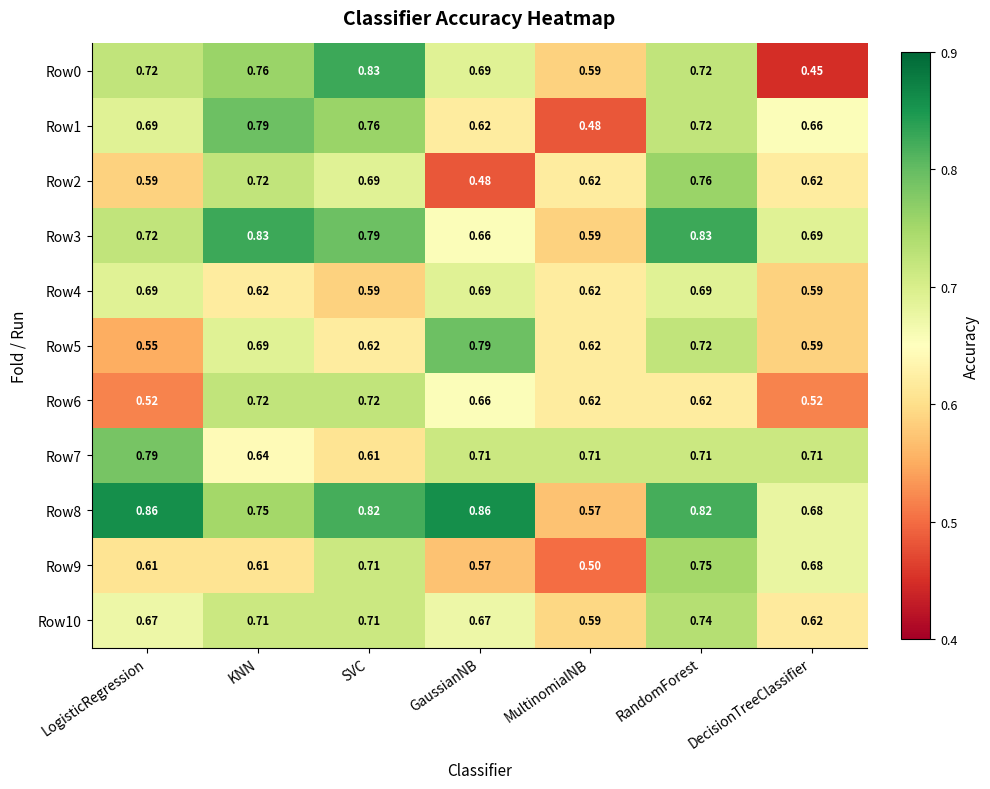

At which category is the sum across all series the highest?

RandomForest